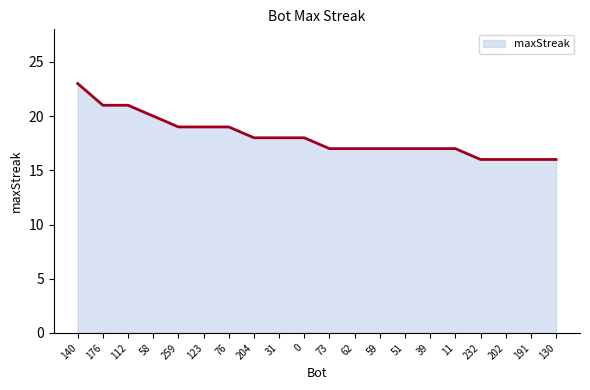

The value at 130 is 16. True or false?

True